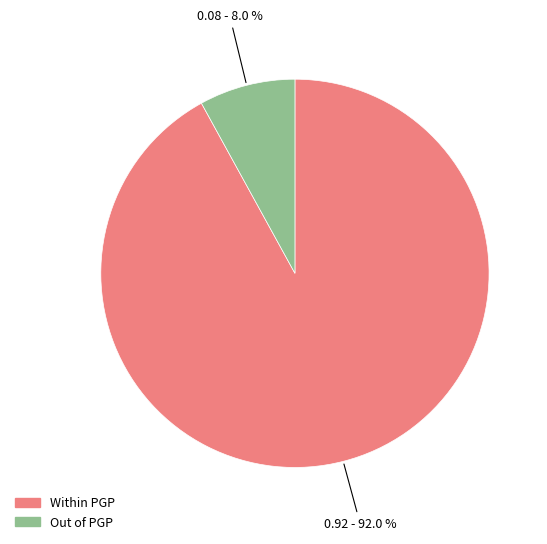

Is the sum of Within PGP and Out of PGP greater than half?

Yes